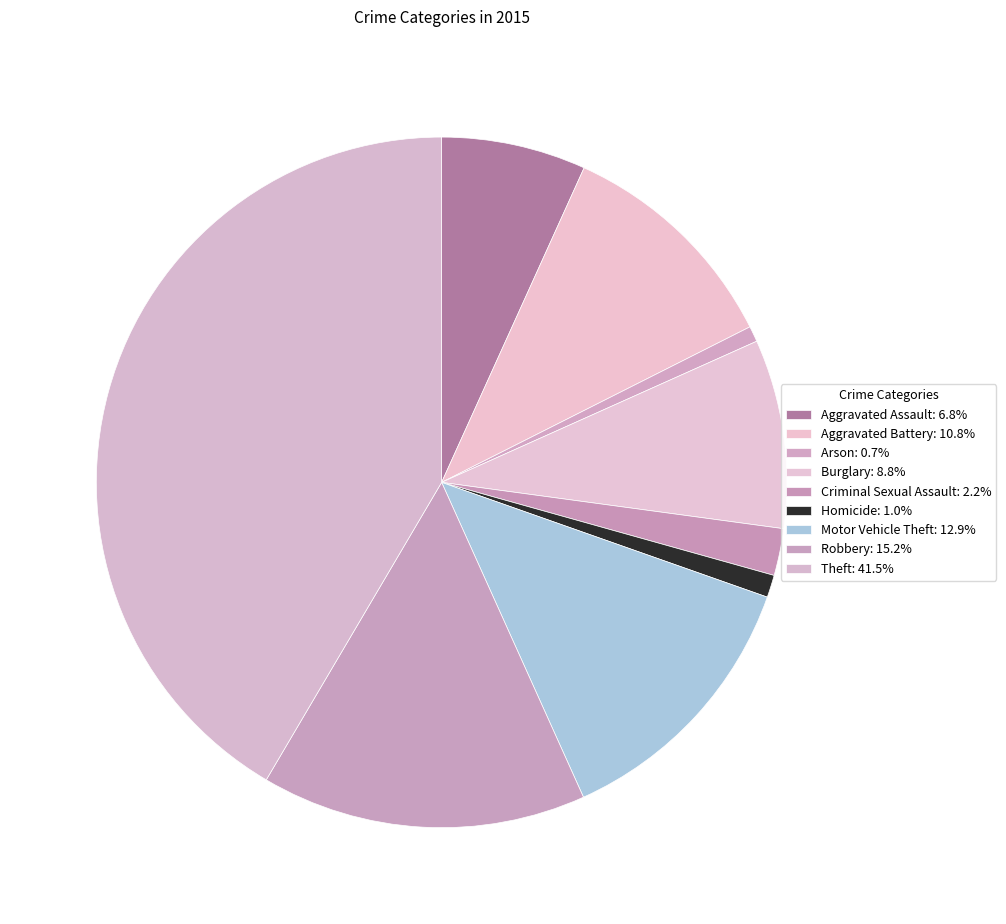

Is there any slice that represents more than half of the pie?

No